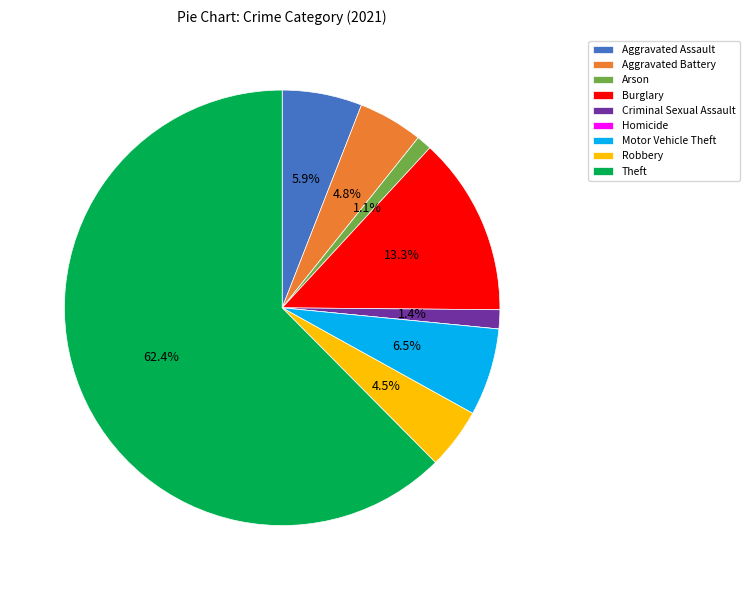

Which category accounts for the majority?

Theft